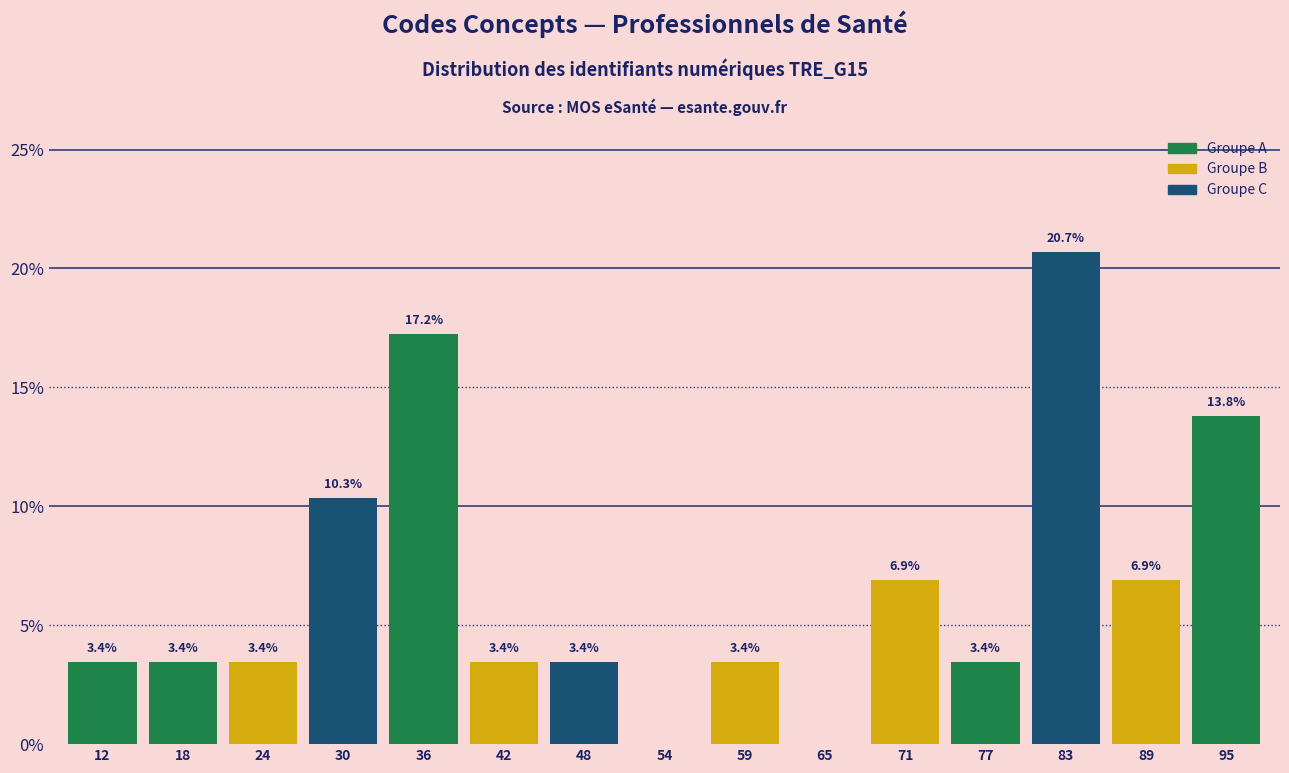

Reading right to left, transcribe all the data shown in this chart.

95=13.8	89=6.9	83=20.7	77=3.4	71=6.9	65=0.0	59=3.4	54=0.0	48=3.4	42=3.4	36=17.2	30=10.3	24=3.4	18=3.4	12=3.4